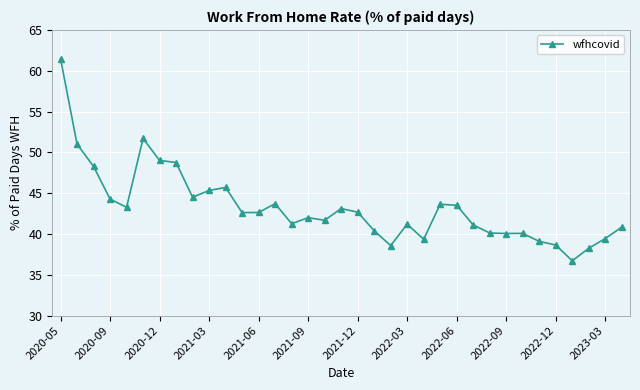

What is the smallest value displayed?

36.7